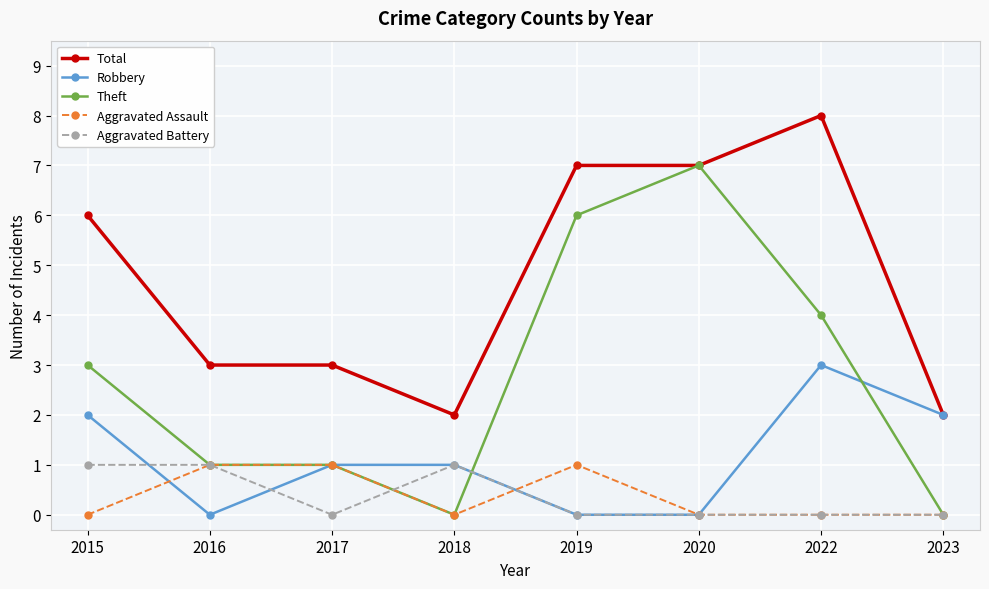

Read the Total value at 2017.

3